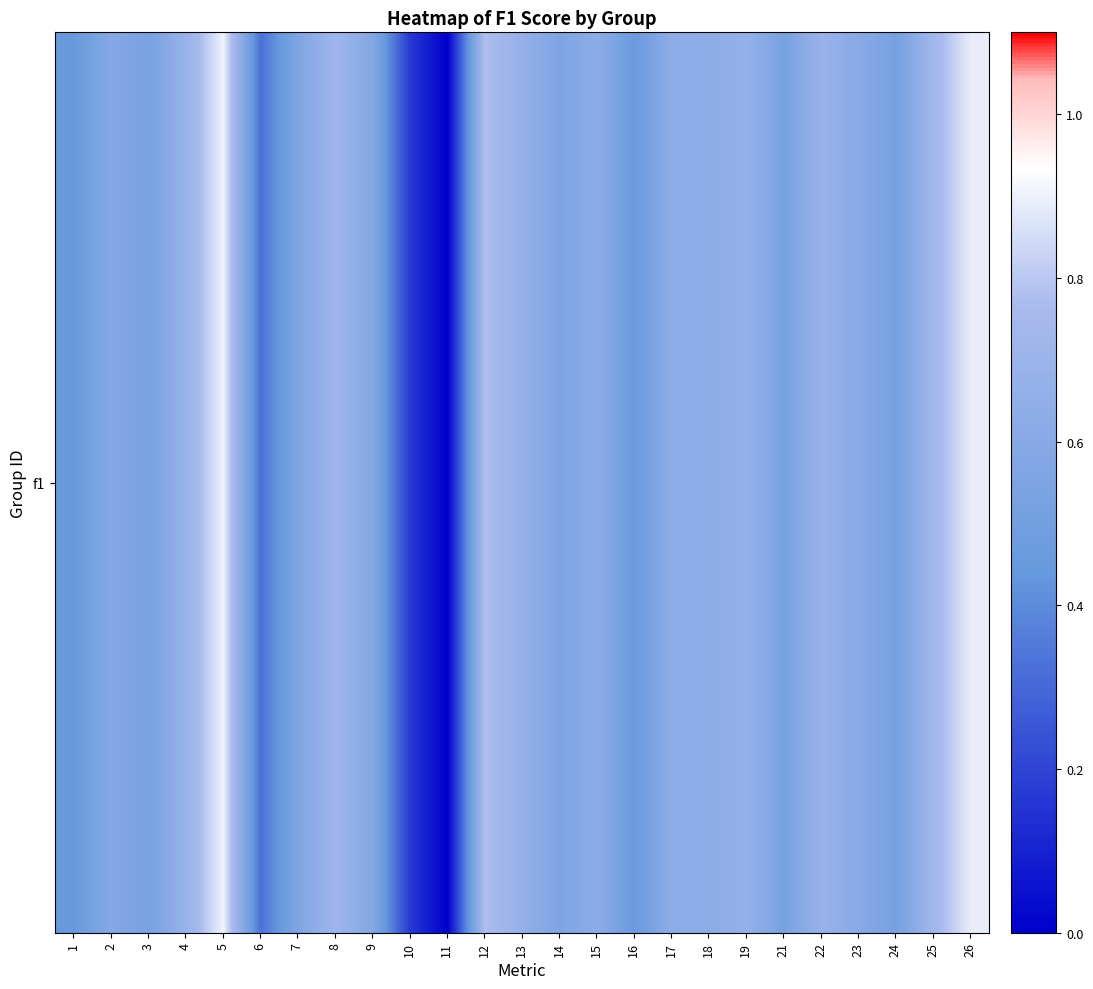

Is it true that the value at 2 is 0.3?

False